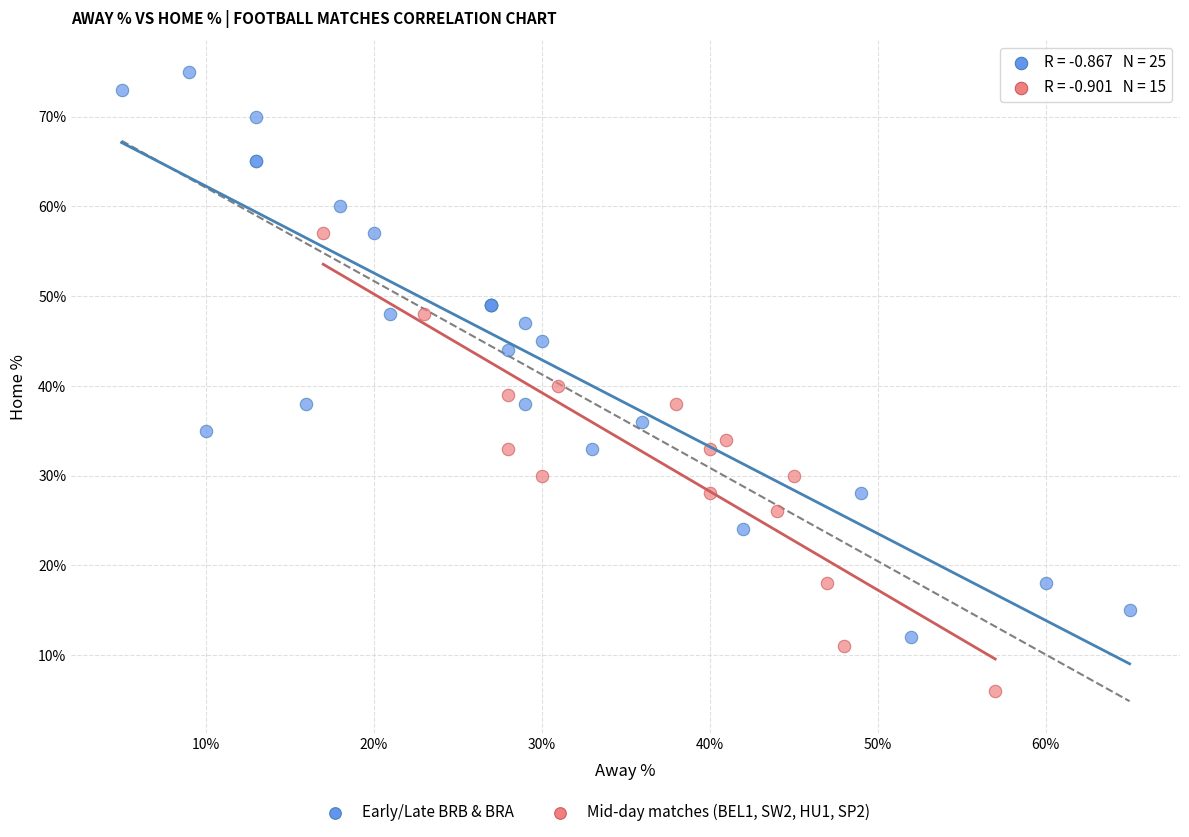

Which series reaches the minimum Y coordinate?

Mid-day matches (BEL1, SW2, HU1, SP2)